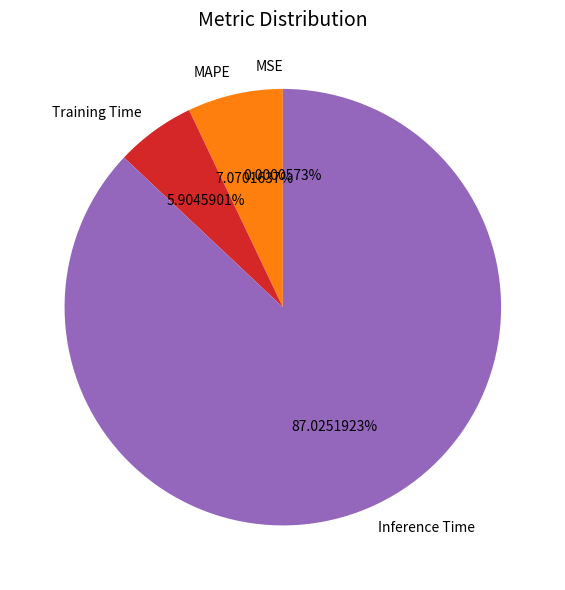

What is the ratio of the value at Inference Time to the value at Training Time?

14.7